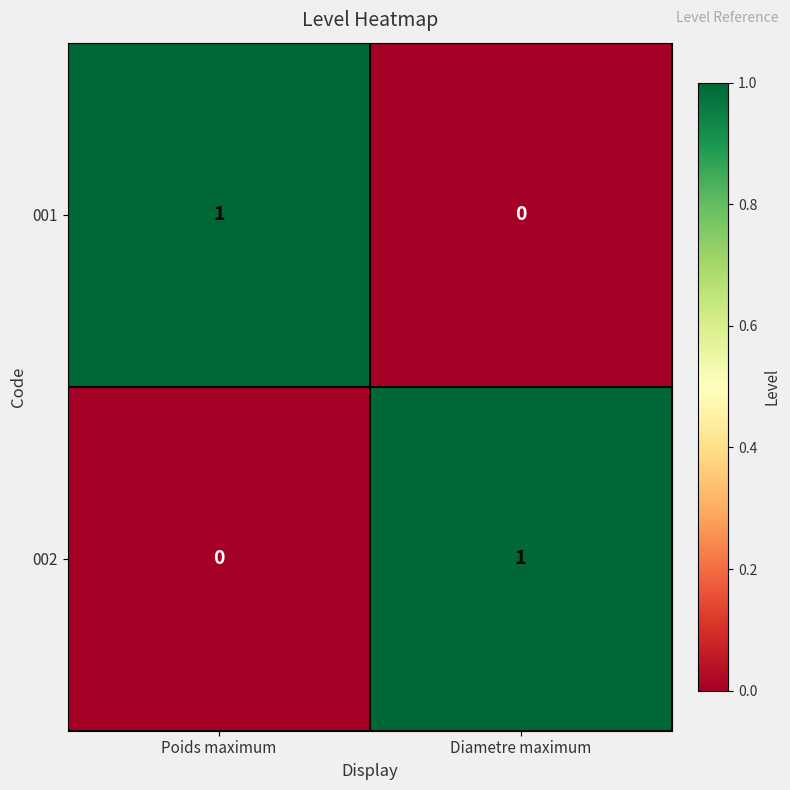

At Diametre maximum, list the series in order from largest to smallest.

002, 001